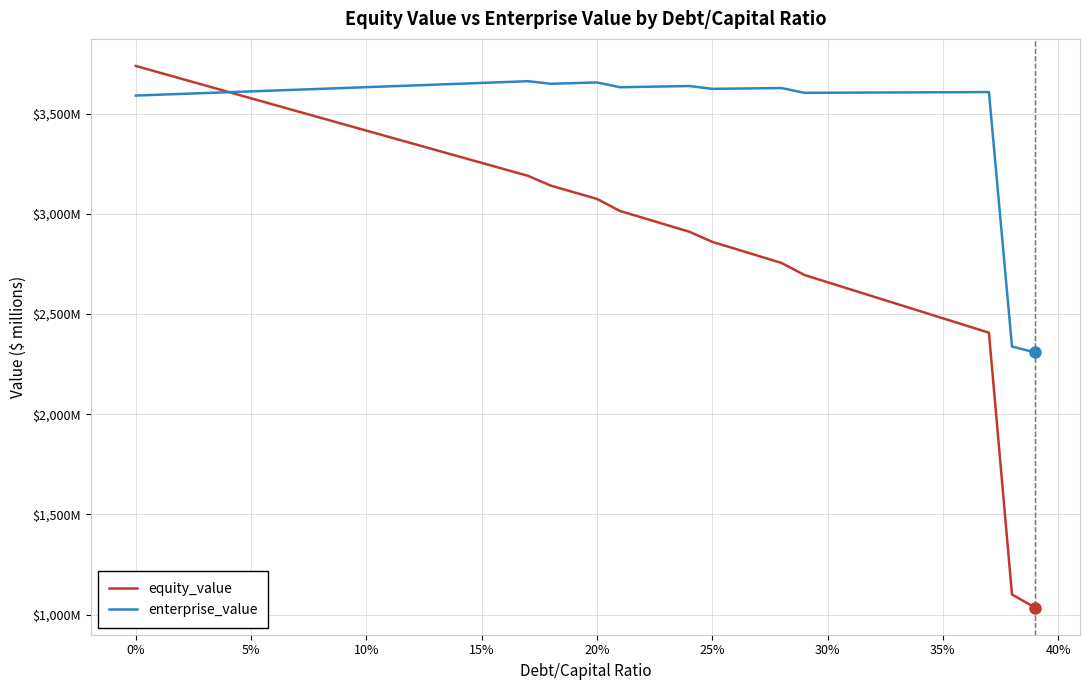

Does the chart have visible grid lines?

Yes